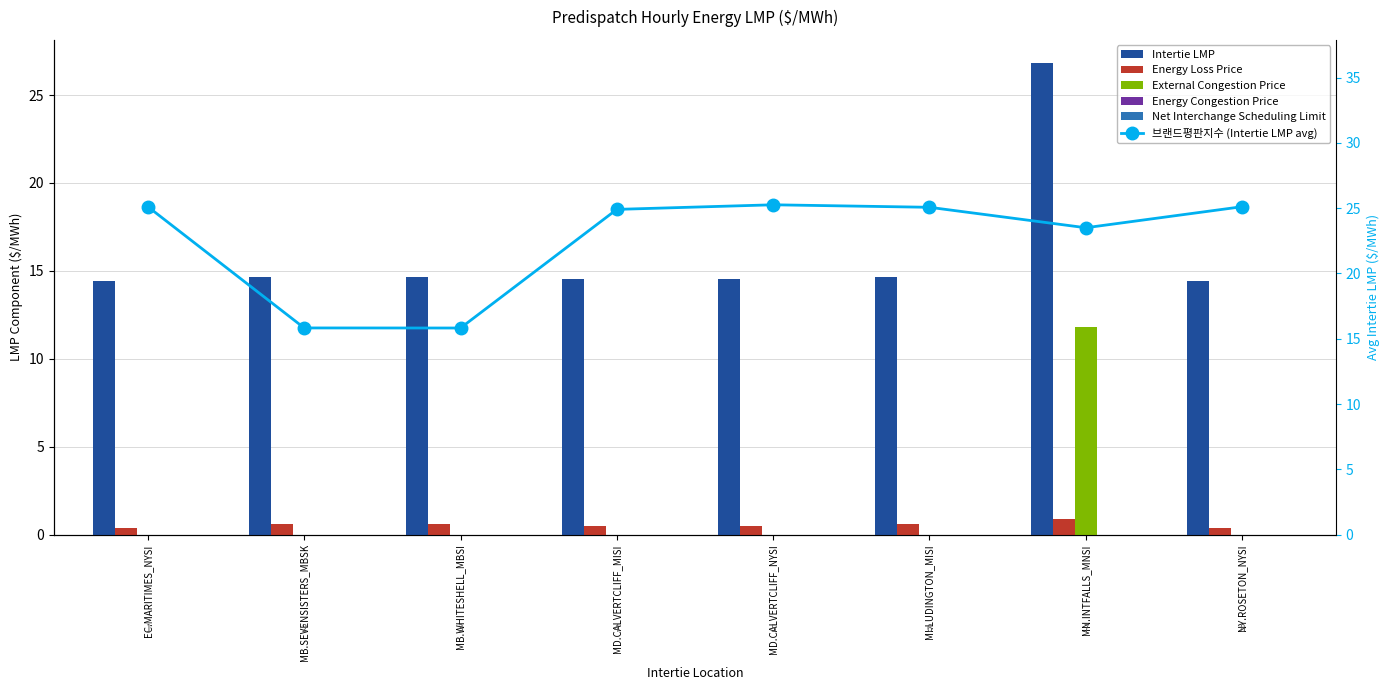

What is the label of the 6th bar from the left?

MI.LUDINGTON_MISI